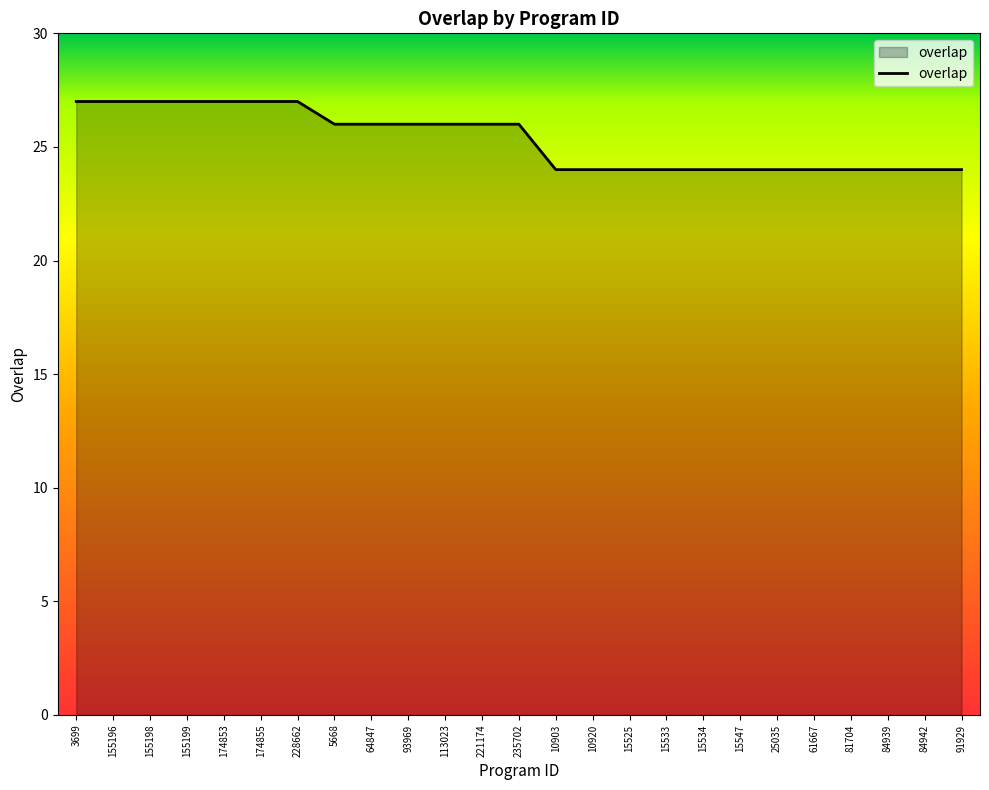

What is the minimum value shown in the chart?

24